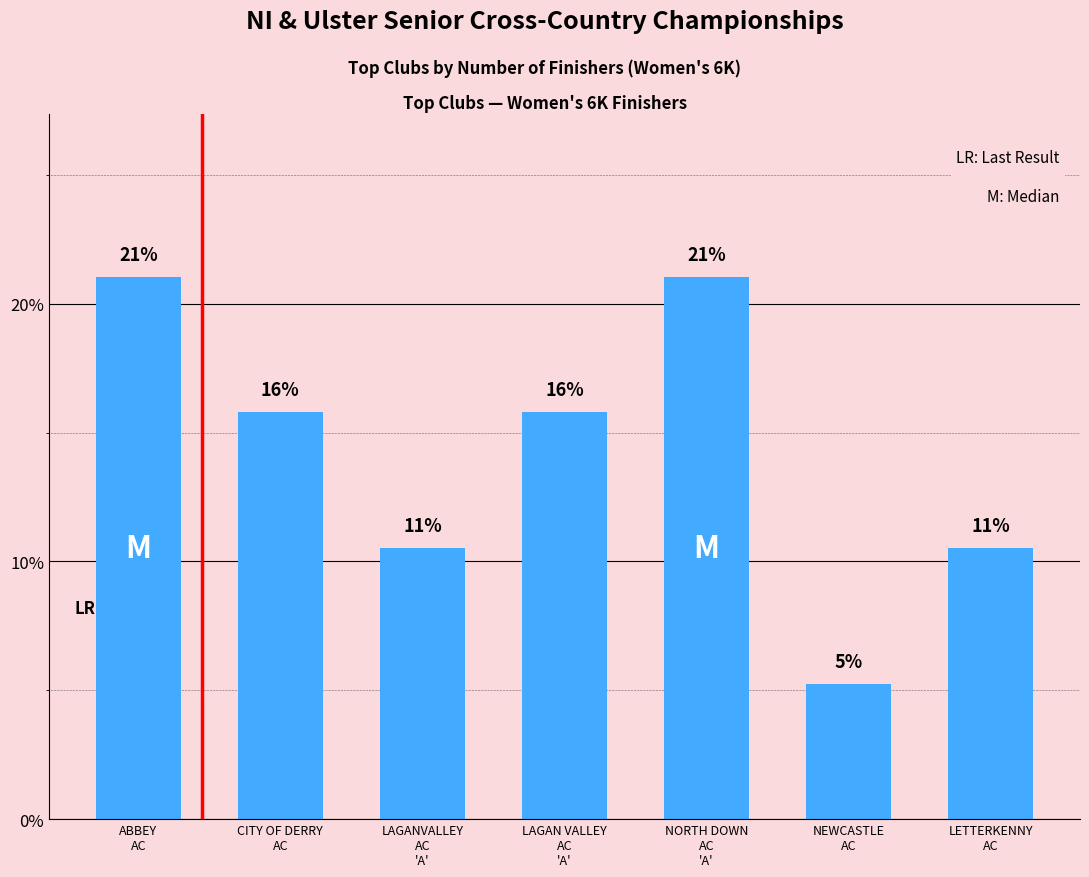

The value at LETTERKENNY
AC is 5.2. True or false?

False